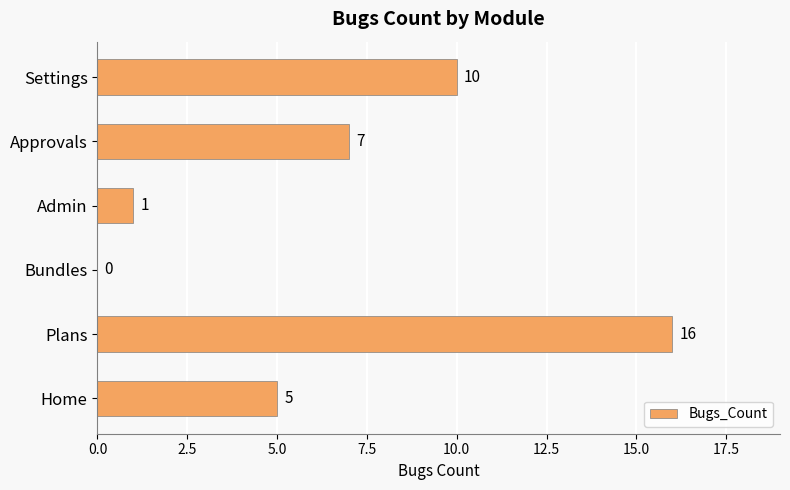

True or false: the data shows 5 at Home.

True